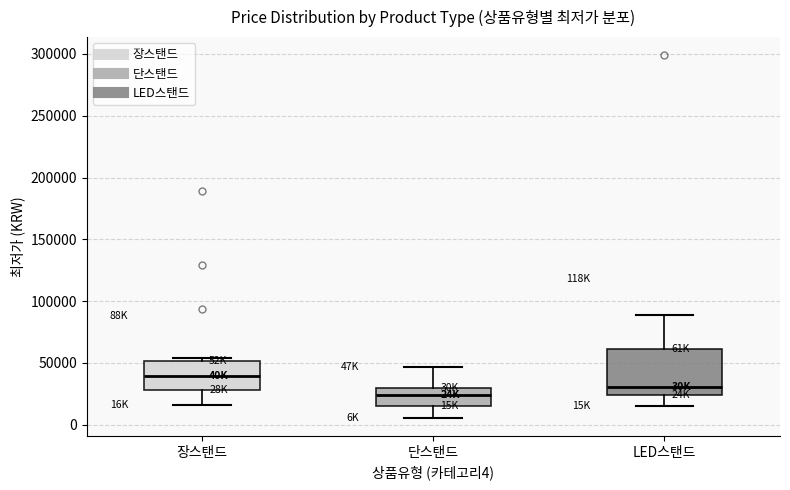

Which box is the tallest, from its lower edge to its upper edge?

LED스탠드